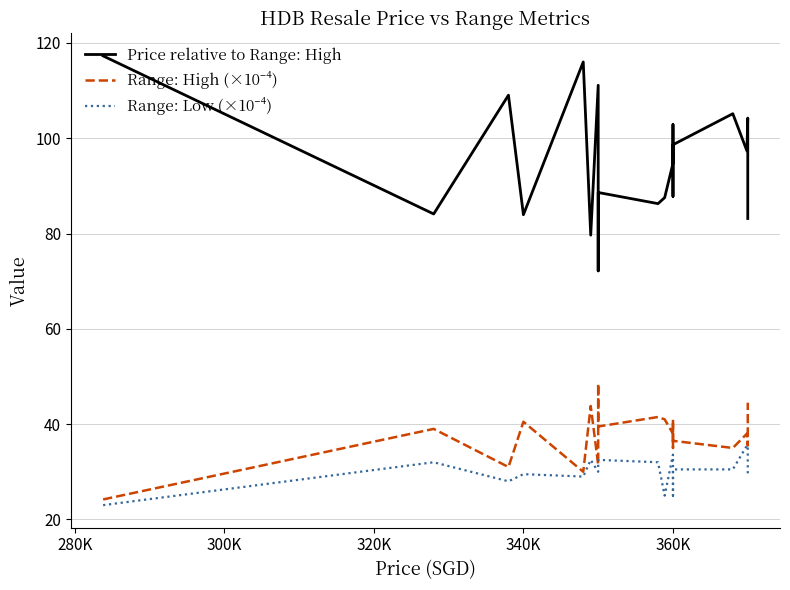

Which series has the widest spread of values?

Price relative to Range: High